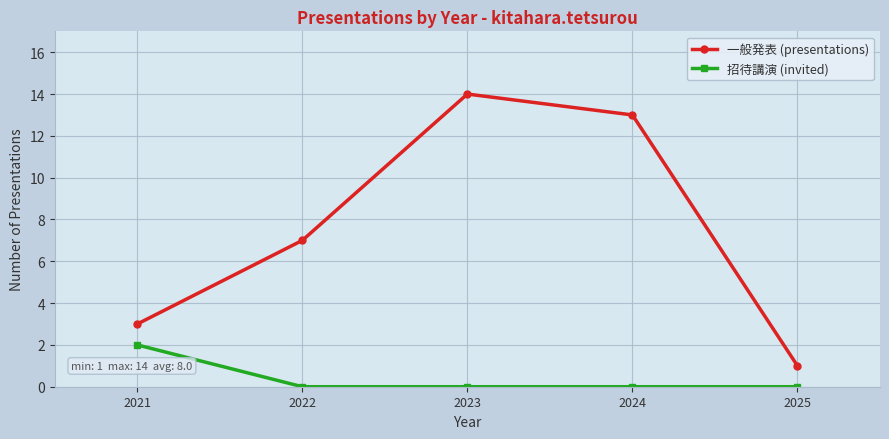

Which series has the widest spread of values?

一般発表 (presentations)